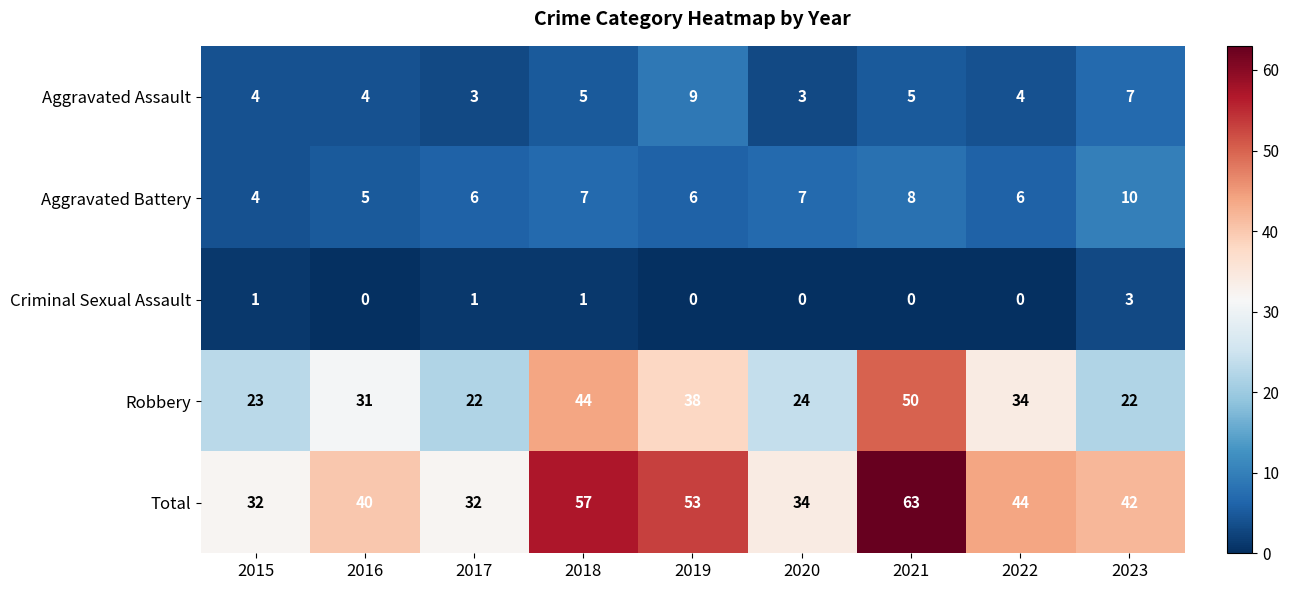

Which series has the largest total across all categories?

Total